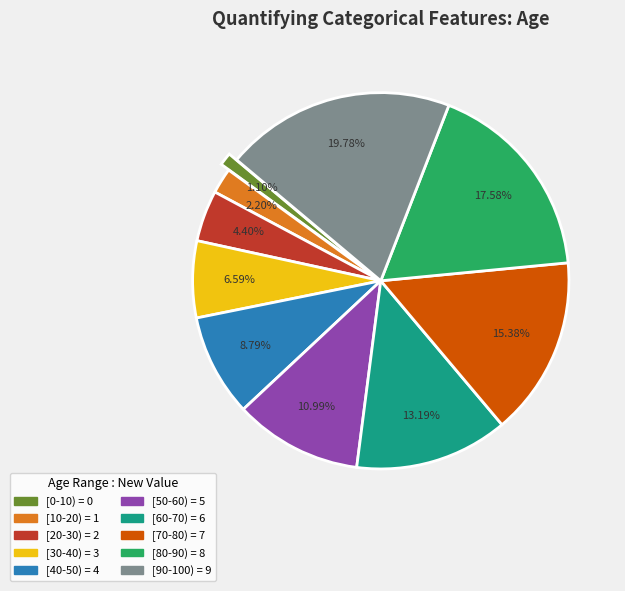

Count the number of slices in the pie.

10